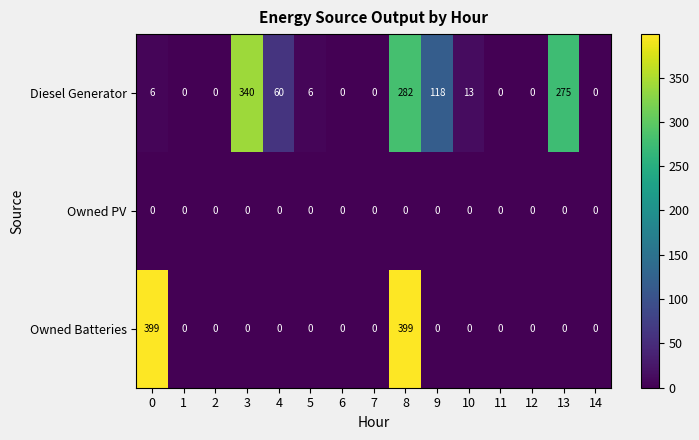

The value of Diesel Generator at 11 is 0. True or false?

True